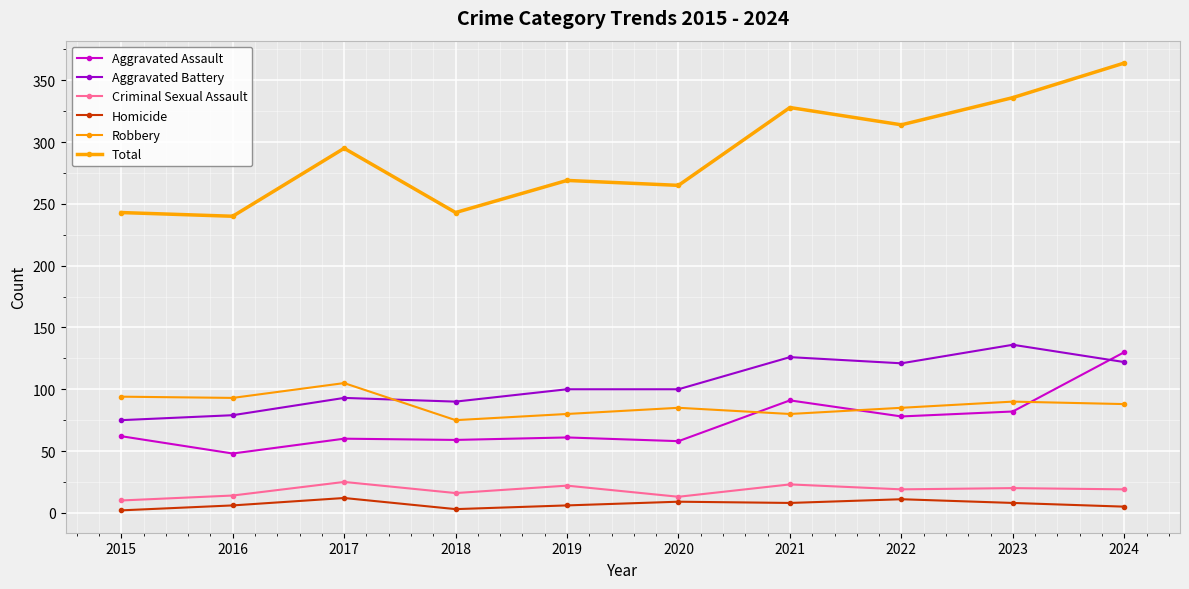

How many interior local valleys does the Aggravated Assault series have?

4